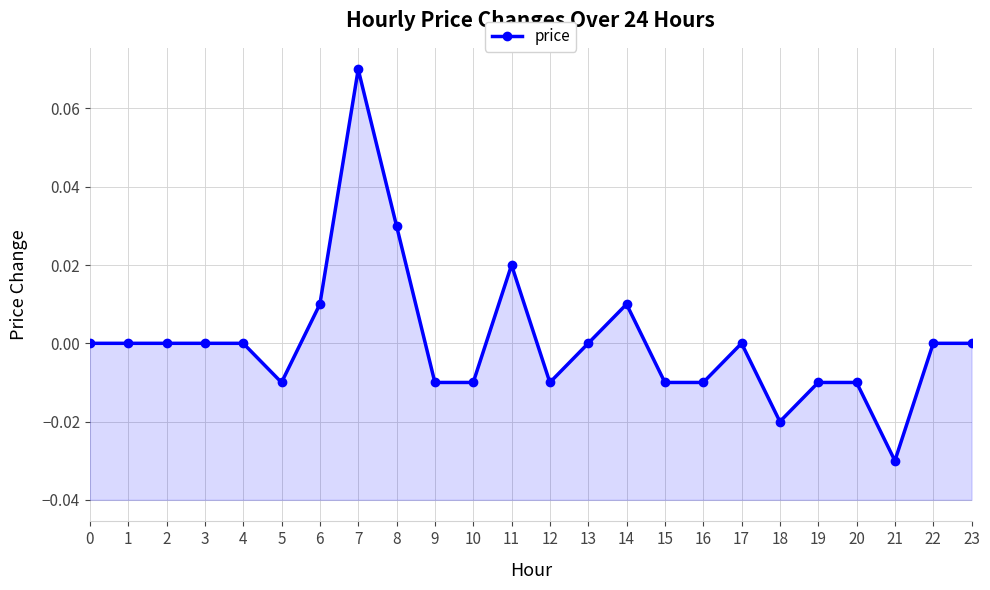

Does the chart display data point markers on the line(s)?

Yes